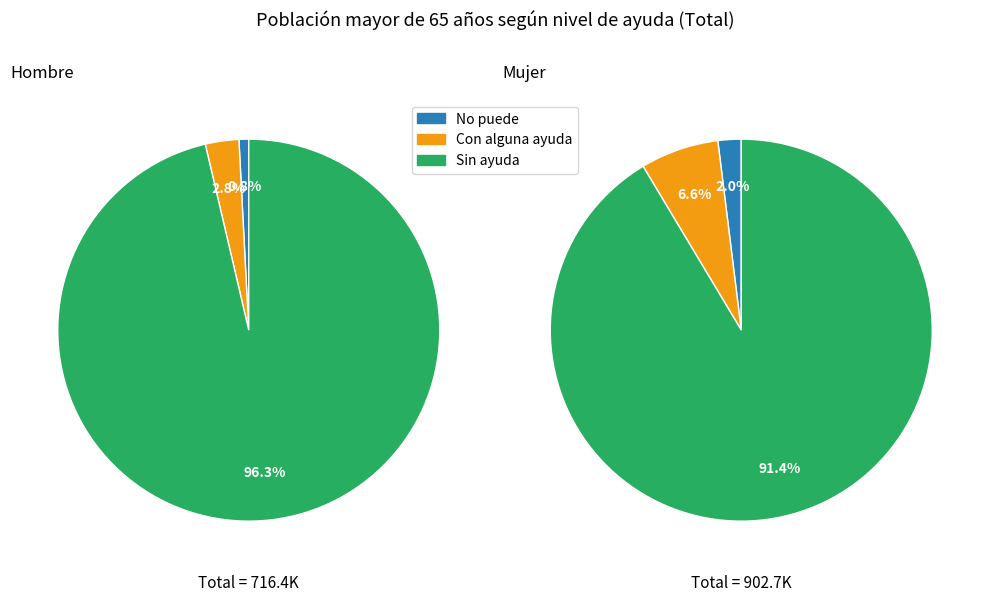

What is the largest slice in the pie chart?

Sin ayuda